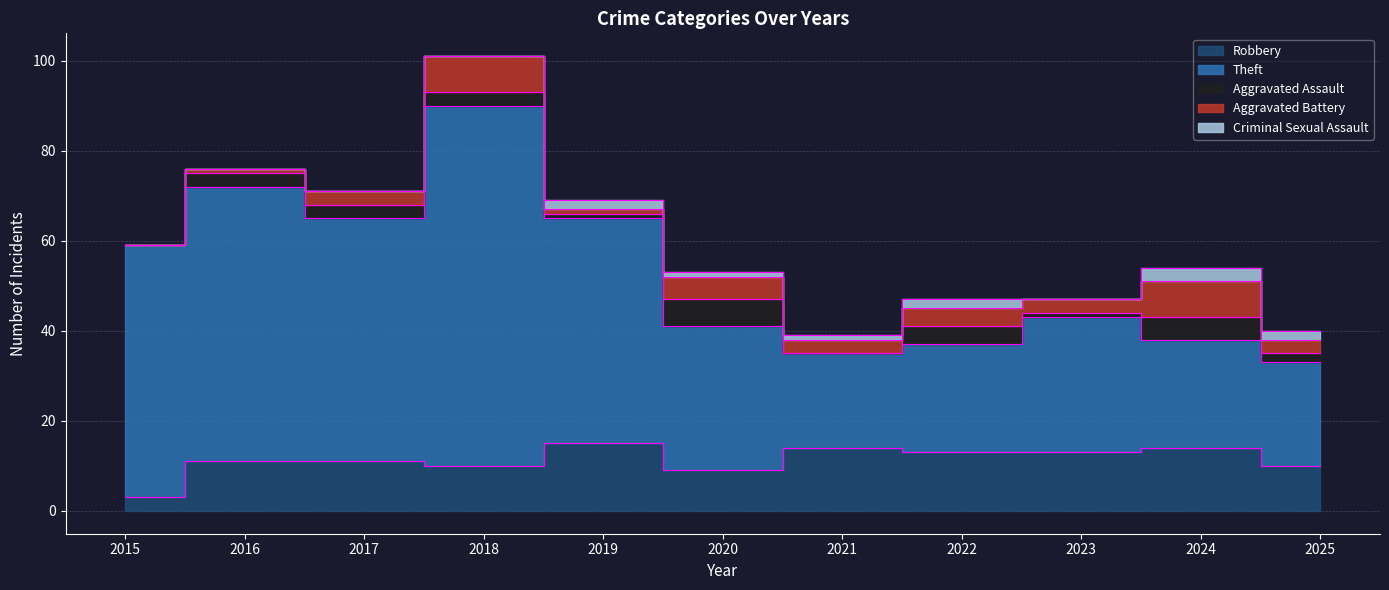

Which series changed the most between 2021 and 2022?

Aggravated Assault